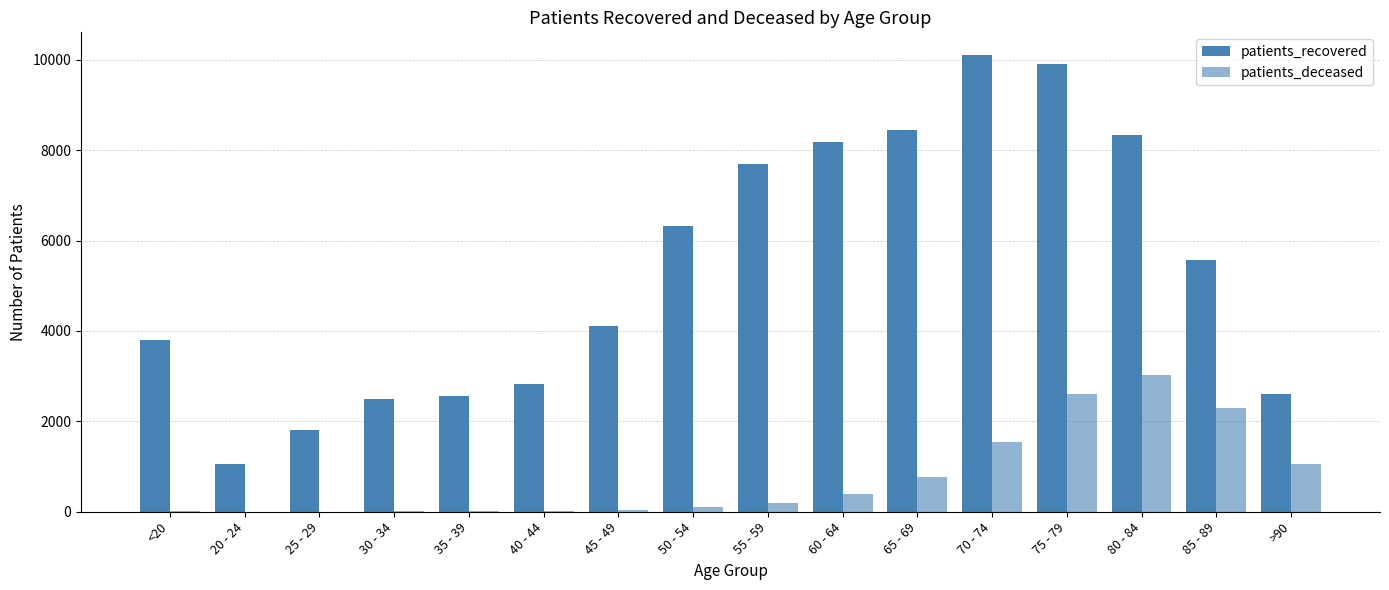

How many groups of bars are there?

16